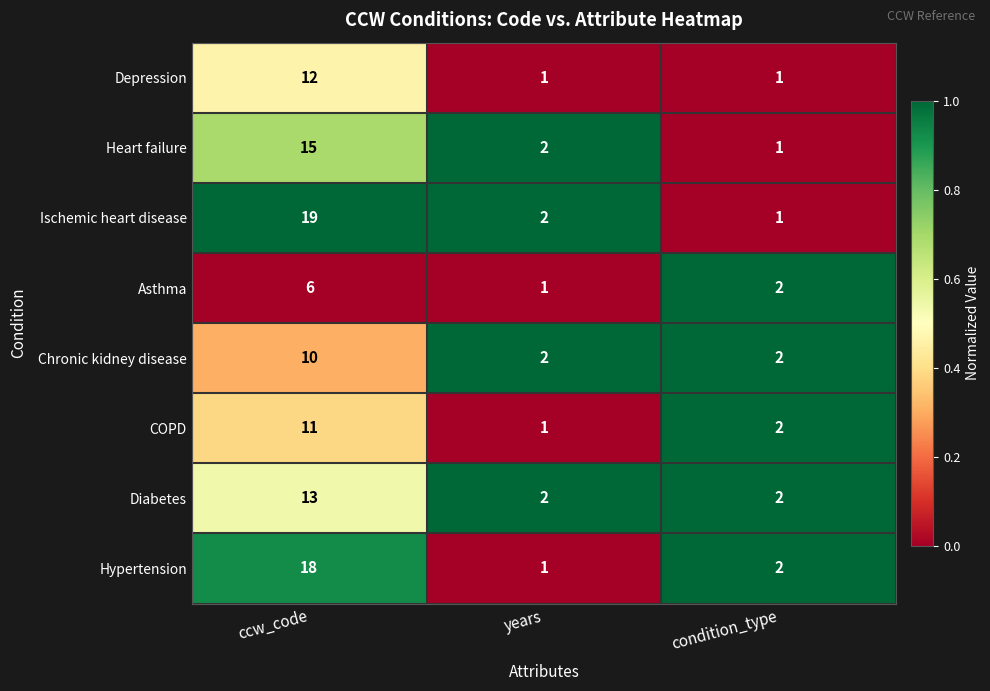

The Asthma series shows 2 at condition_type. True or false?

True